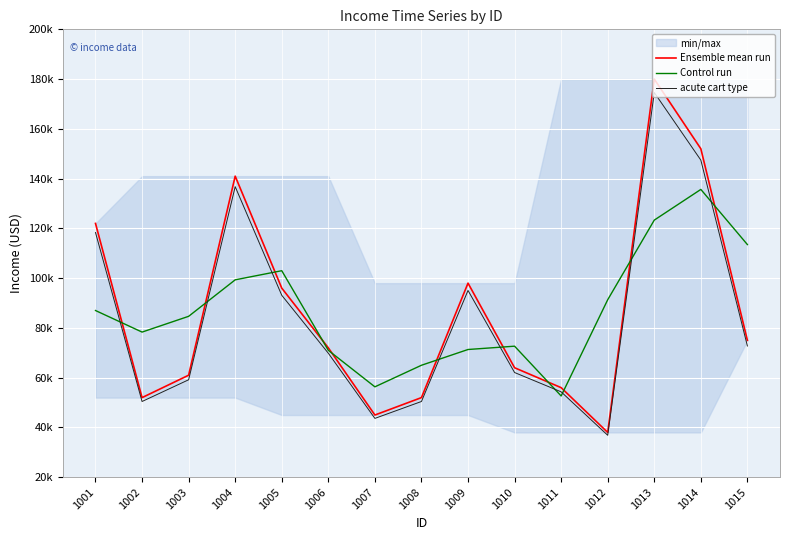

What value does the acute cart type series have at 1009?

95060.0